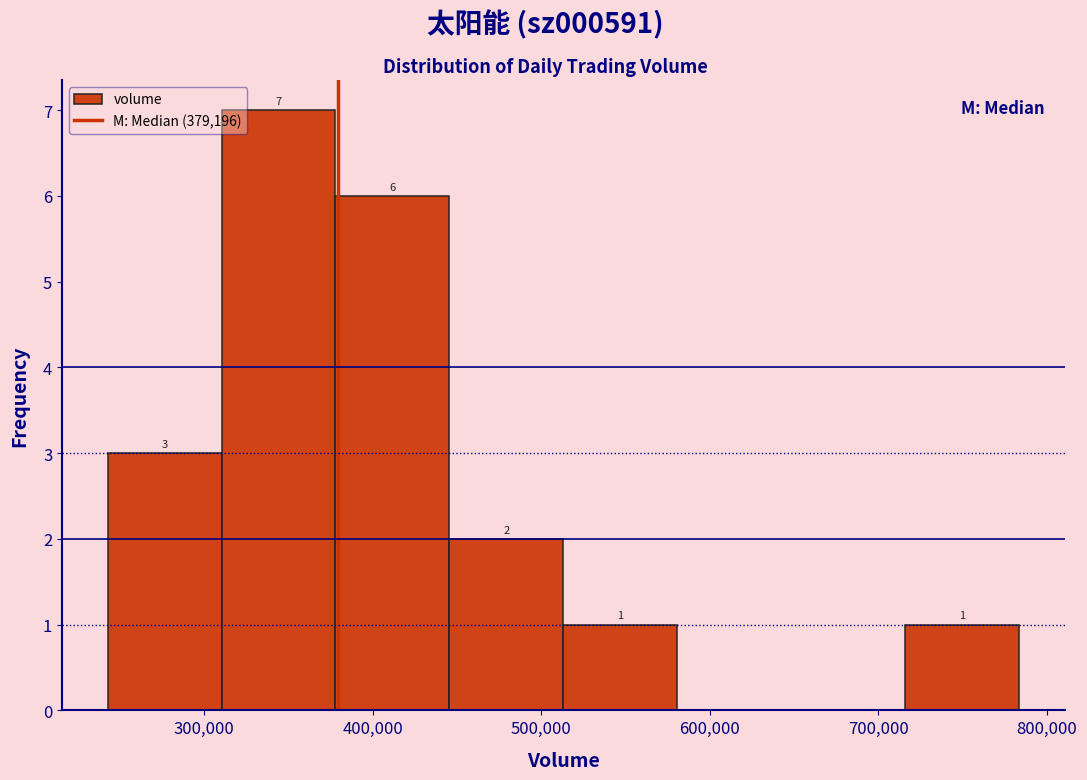

Which range on the x-axis has the tallest bar?

310000 to 380000